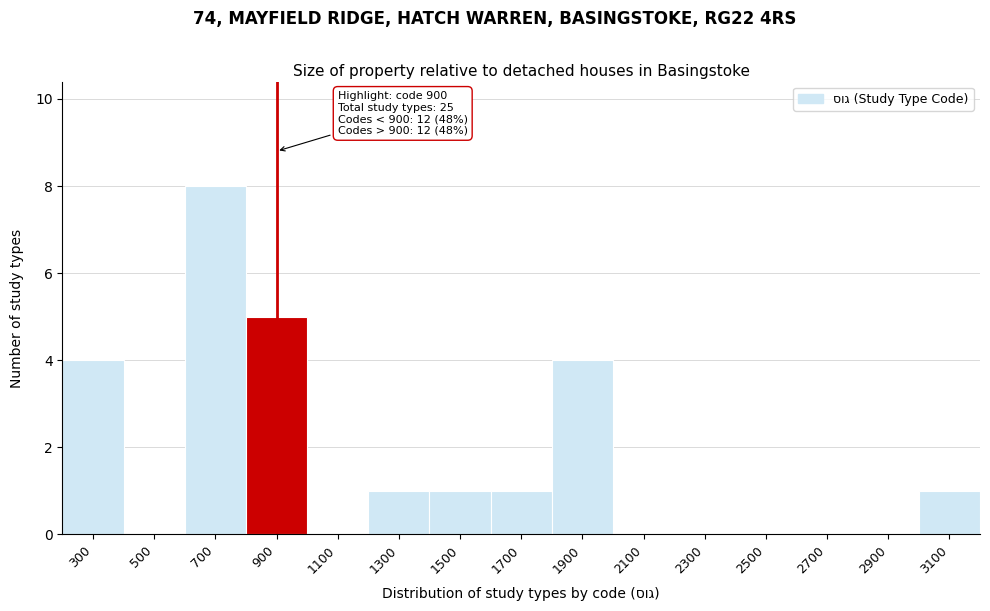

Which range on the x-axis has the tallest bar?

600 to 800